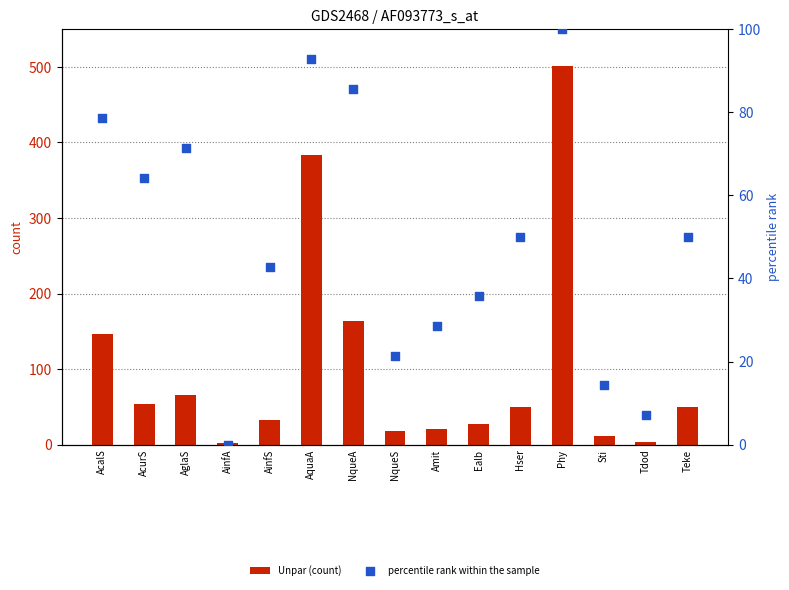

At which category is the sum across all series the highest?

Phy